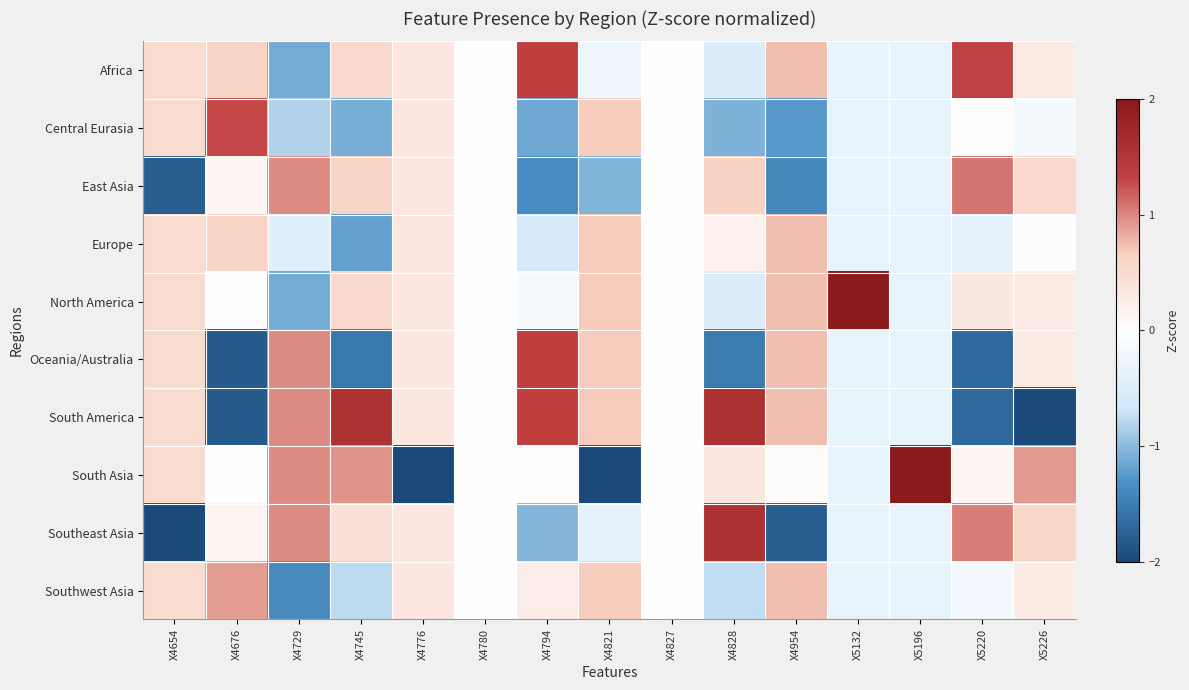

At which category is the sum across all series the highest?

X4776